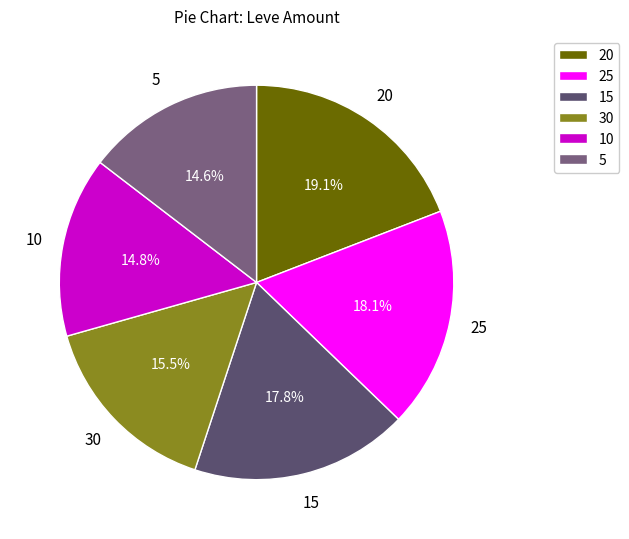

To the nearest percent, what is the average slice percentage?

17%